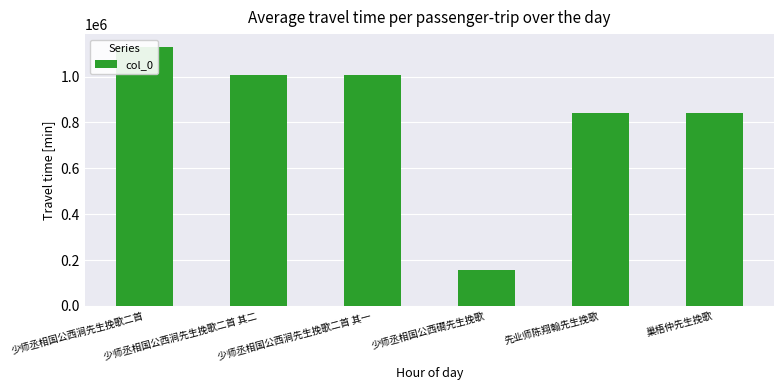

The chart shows a value of 1005754 at 少师丞相国公西涧先生挽歌二首 其一. True or false?

True